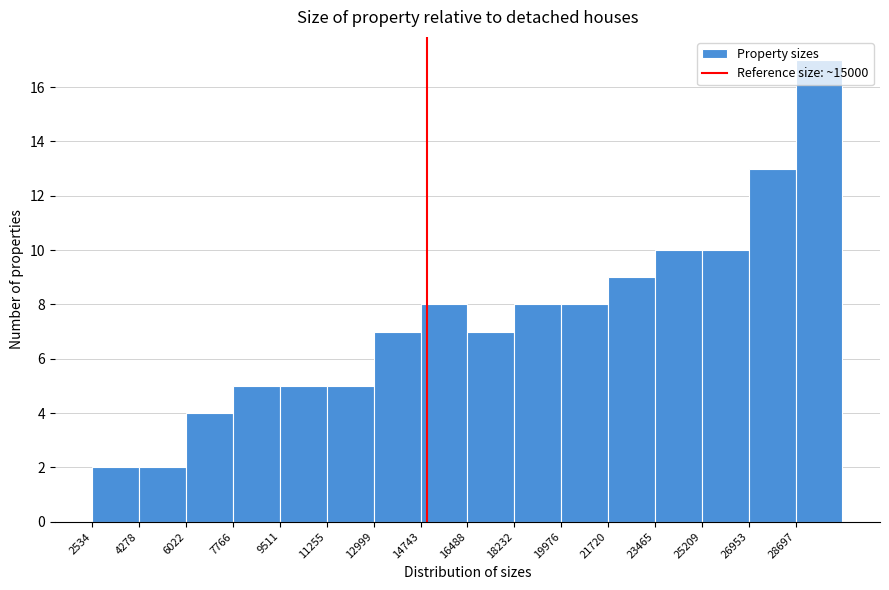

Reading left to right, transcribe this chart: for each bar, give the range it covers on the x-axis and its height. Neither the bar edges nor the heights are printed on the chart, so give them approximately, as read against the axes.

2600 to 4200: 2
4200 to 6000: 2
6000 to 7800: 4
7800 to 9600: 5
9600 to 11200: 5
11200 to 13000: 5
13000 to 14800: 7
14800 to 16400: 8
16400 to 18200: 7
18200 to 20000: 8
20000 to 21800: 8
21800 to 23400: 9
23400 to 25200: 10
25200 to 27000: 10
27000 to 28600: 13
28600 to 30400: 17